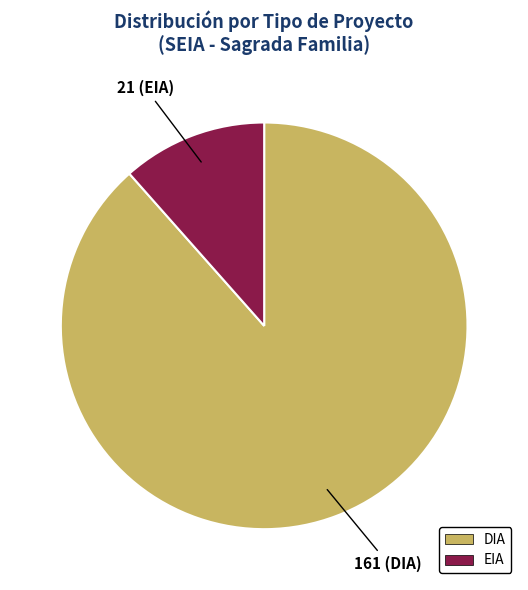

Is the sum of EIA and DIA greater than half?

Yes